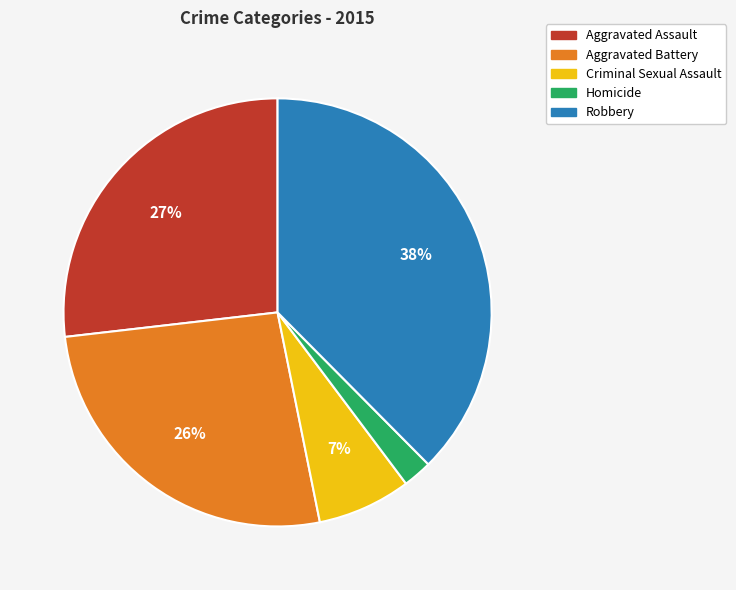

Which slice is the smallest?

Homicide